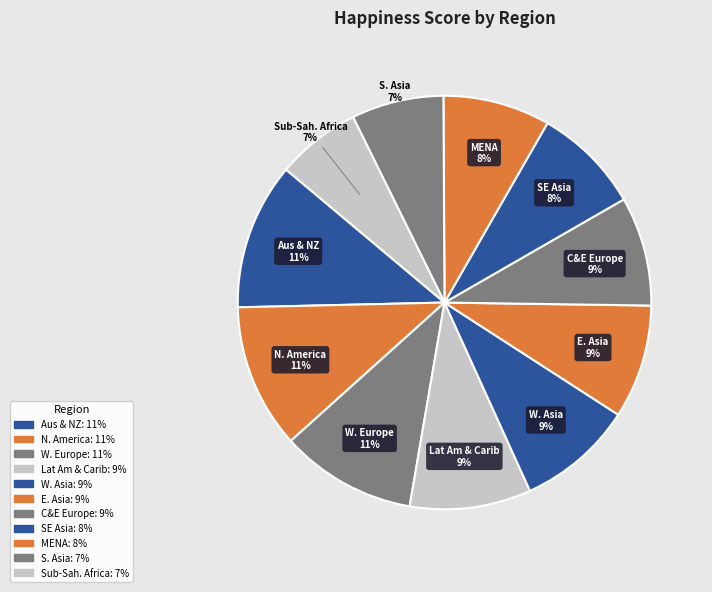

Which slice is the largest?

Australia and New Zealand